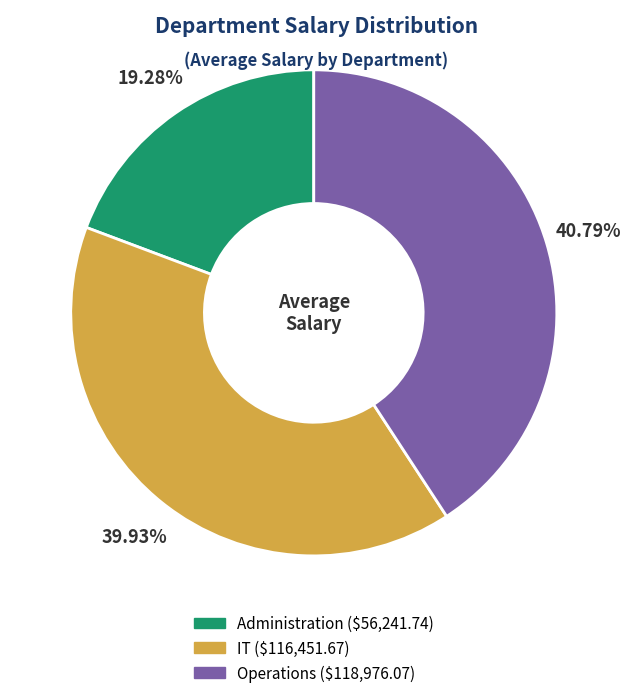

Which category has the smallest portion of the pie?

Administration